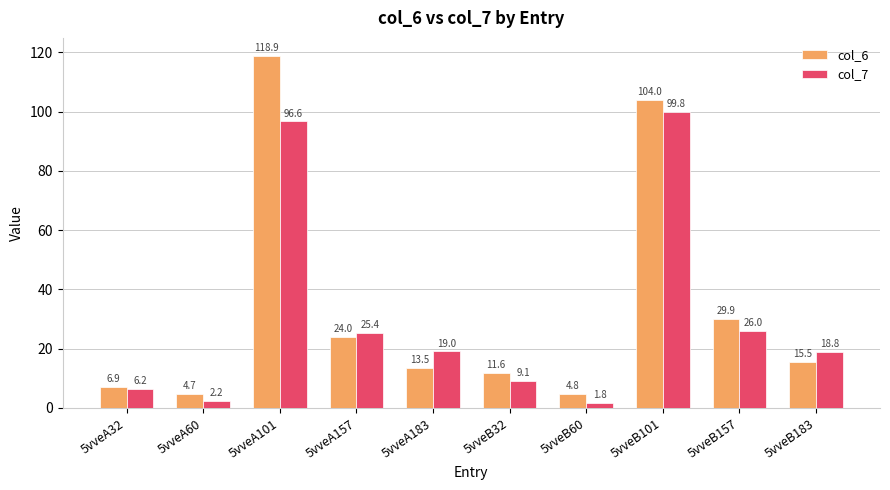

At 5vveA157, list the series in order from largest to smallest.

col_7, col_6